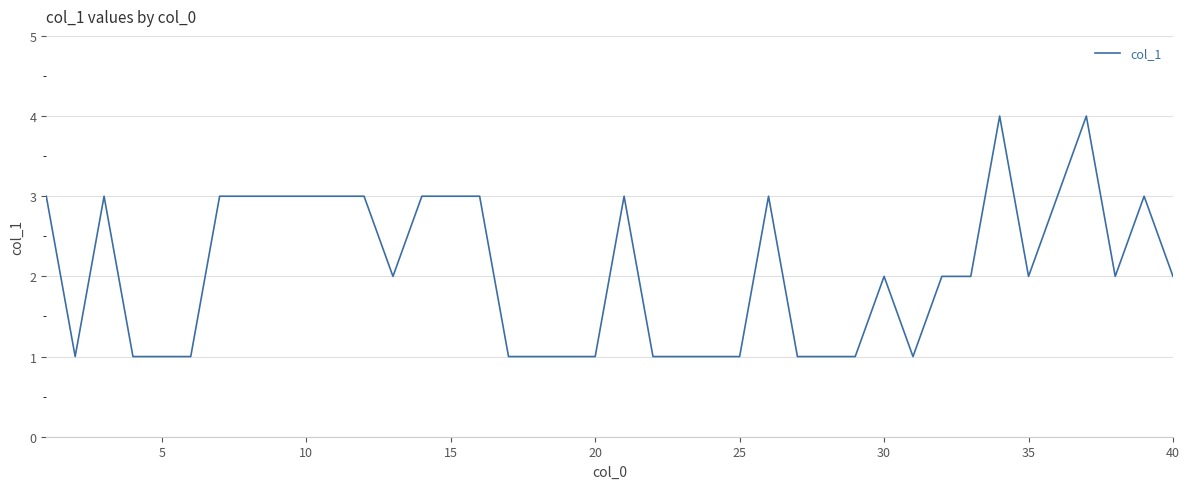

What is the minimum value shown in the chart?

1